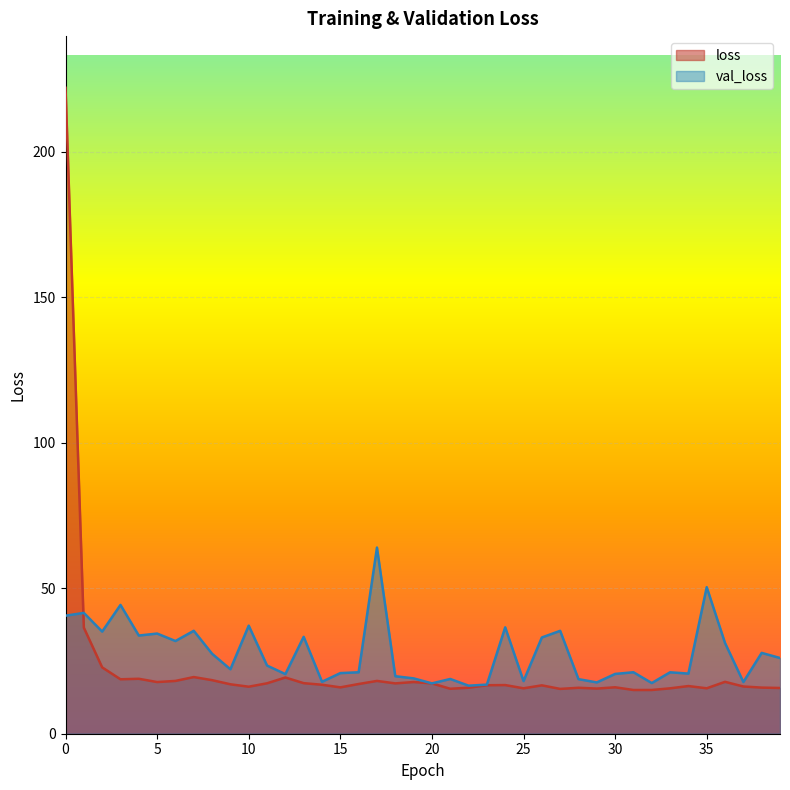

How many lines are shown in the chart?

2